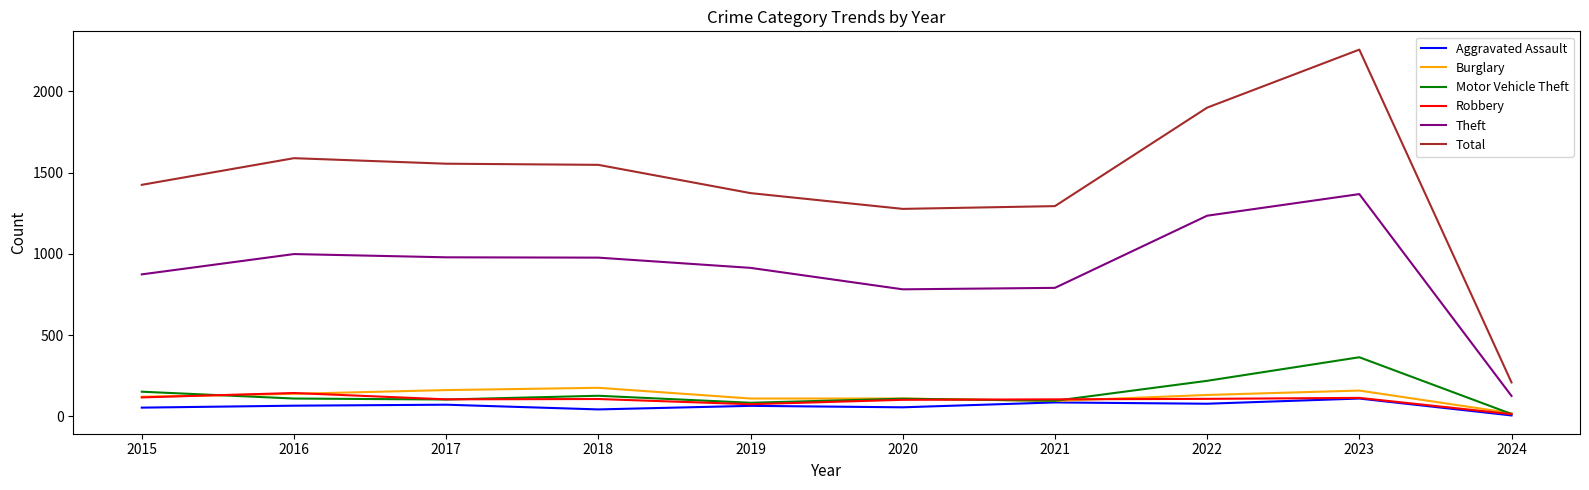

What are all the series names shown in the legend?

Aggravated Assault, Burglary, Motor Vehicle Theft, Robbery, Theft, Total